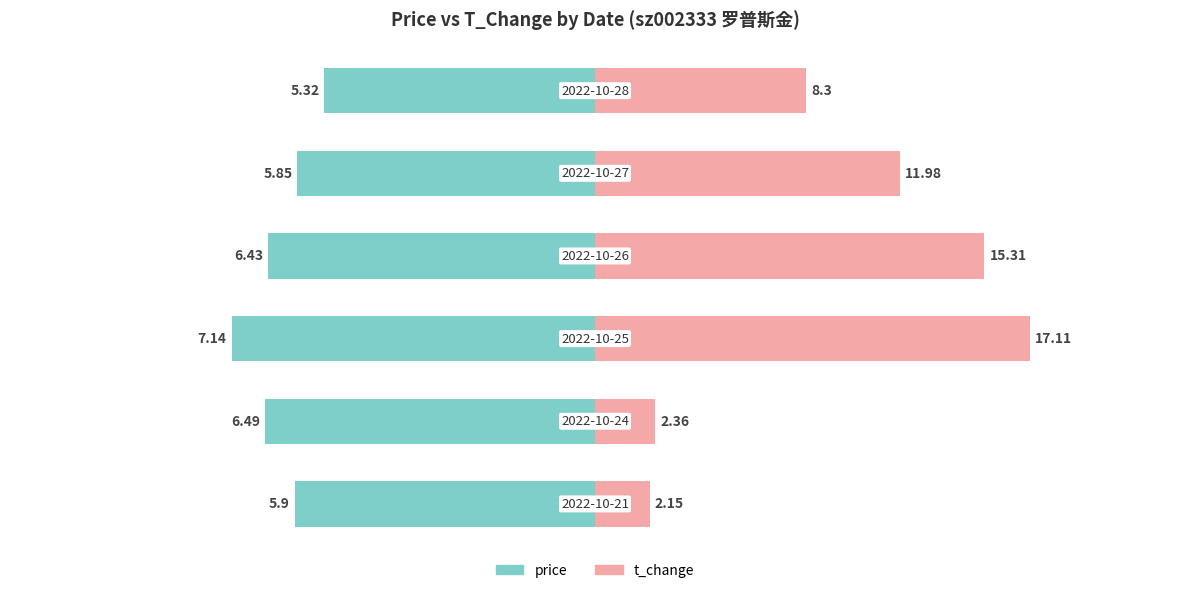

How many bars are there in each group?

2